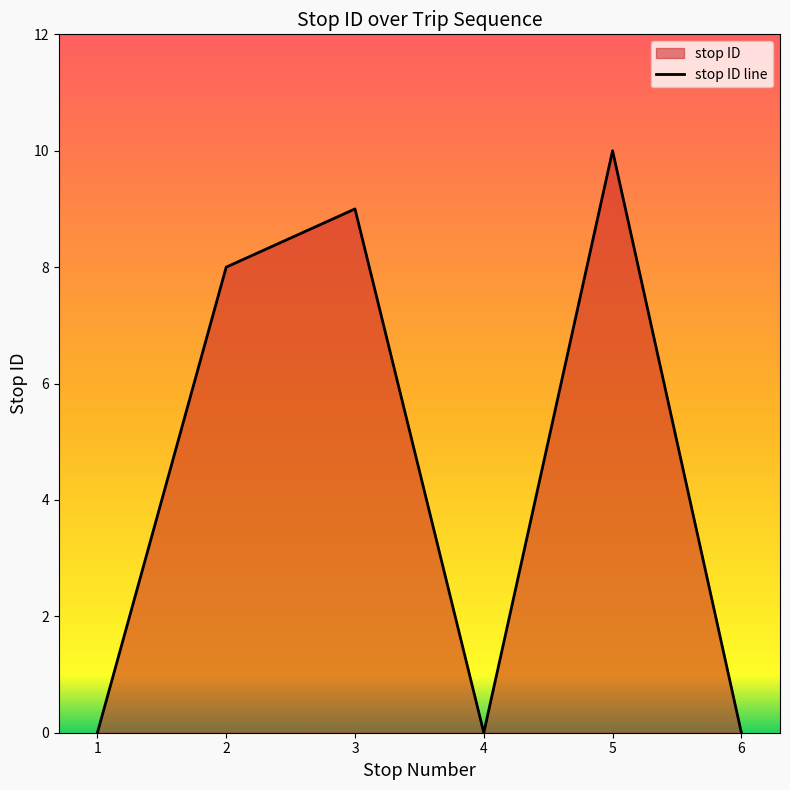

What is the maximum value shown in the chart?

10